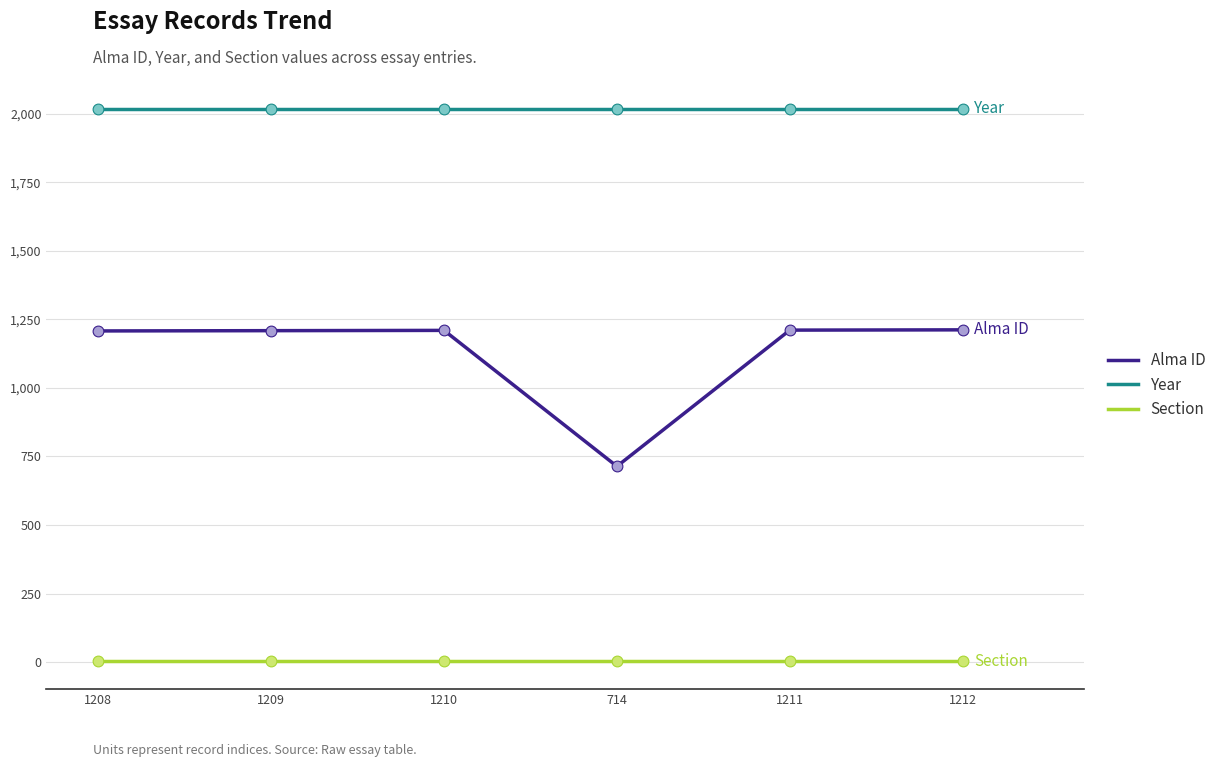

What are all the series names shown in the legend?

Alma ID, Year, Section